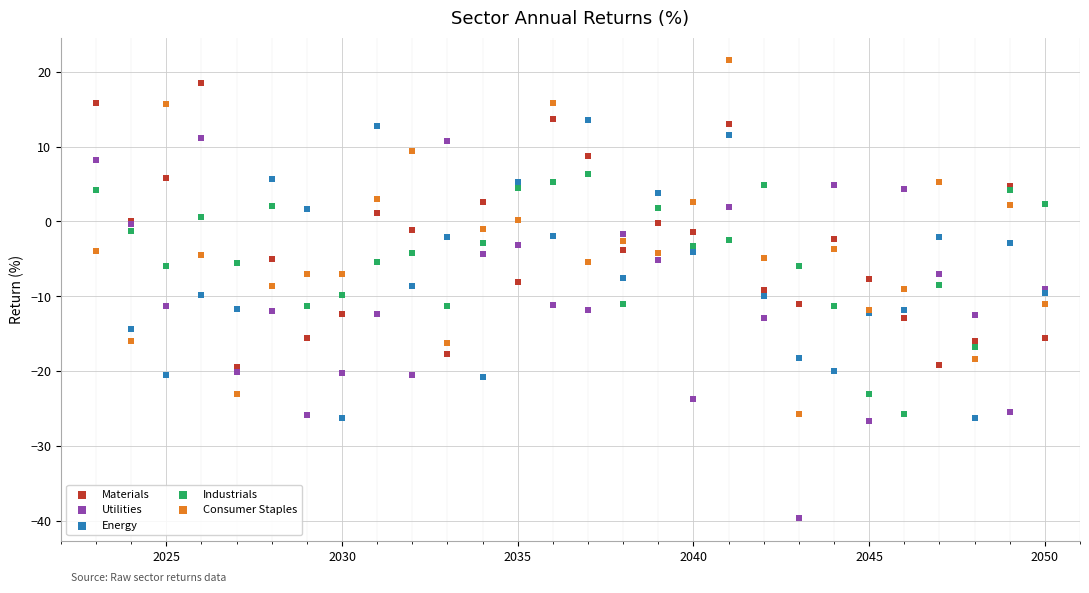

Which series has the widest spread of Y values?

Utilities